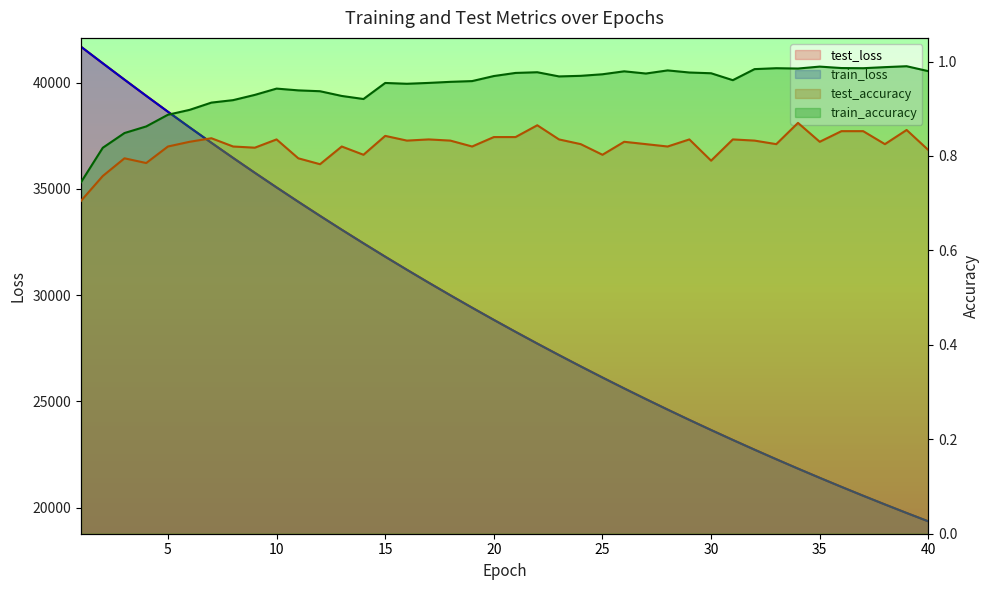

What is the maximum value for train_loss?

41692.3